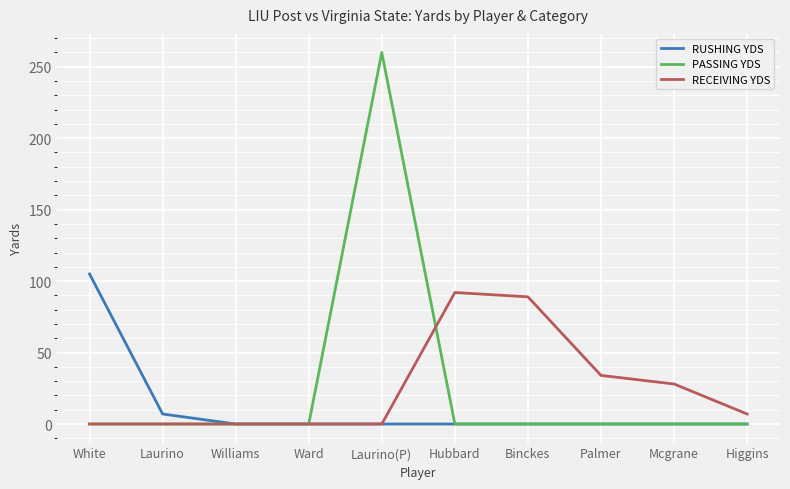

The RECEIVING YDS series shows -38 at Laurino(P). True or false?

False